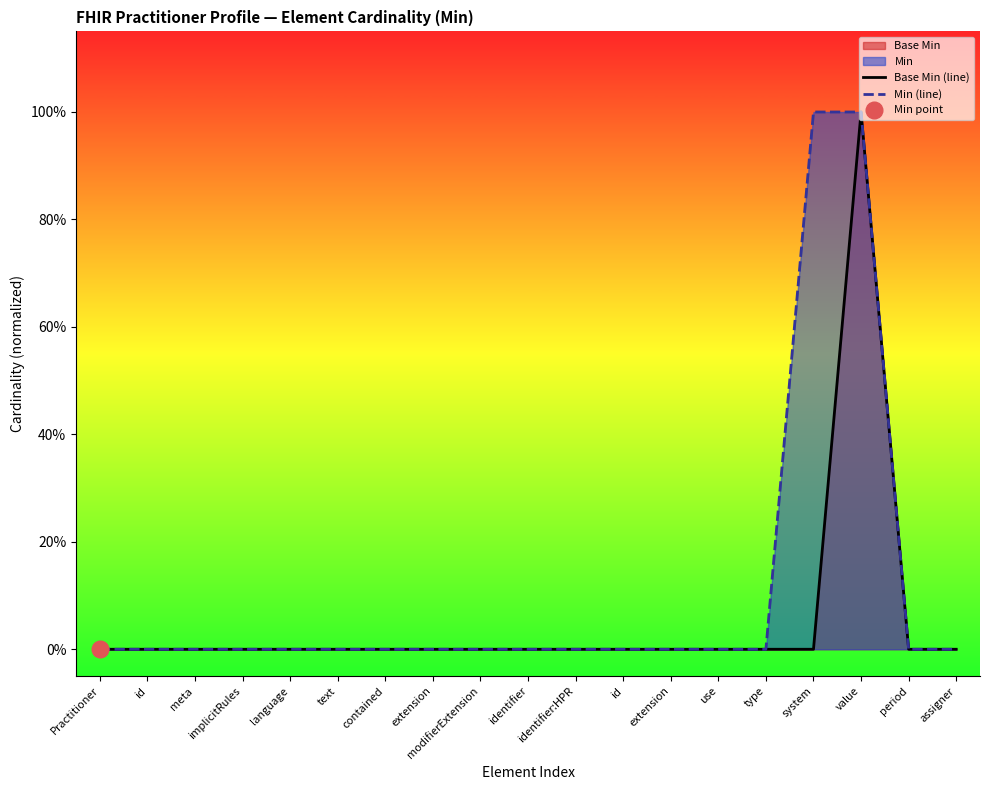

Reading right to left, list all the values displayed in this chart.

Base Min (line): assigner=0	period=0	value=1	system=0	type=0	use=0	extension=0	id=0	identifier:HPR=0	identifier=0	modifierExtension=0	extension=0	contained=0	text=0	language=0	implicitRules=0	meta=0	id=0	Practitioner=0
Min (line): assigner=0	period=0	value=1	system=1	type=0	use=0	extension=0	id=0	identifier:HPR=0	identifier=0	modifierExtension=0	extension=0	contained=0	text=0	language=0	implicitRules=0	meta=0	id=0	Practitioner=0